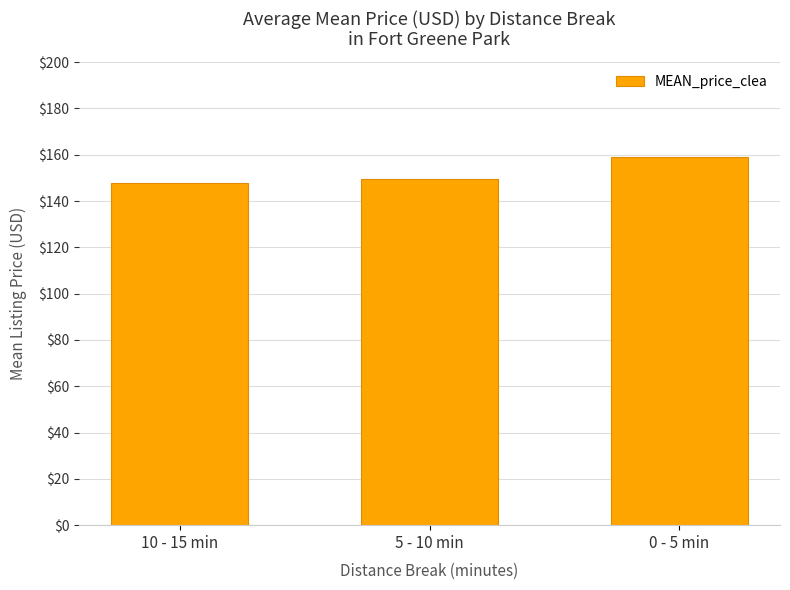

What is the value of the 3rd bar from the left?

159.0